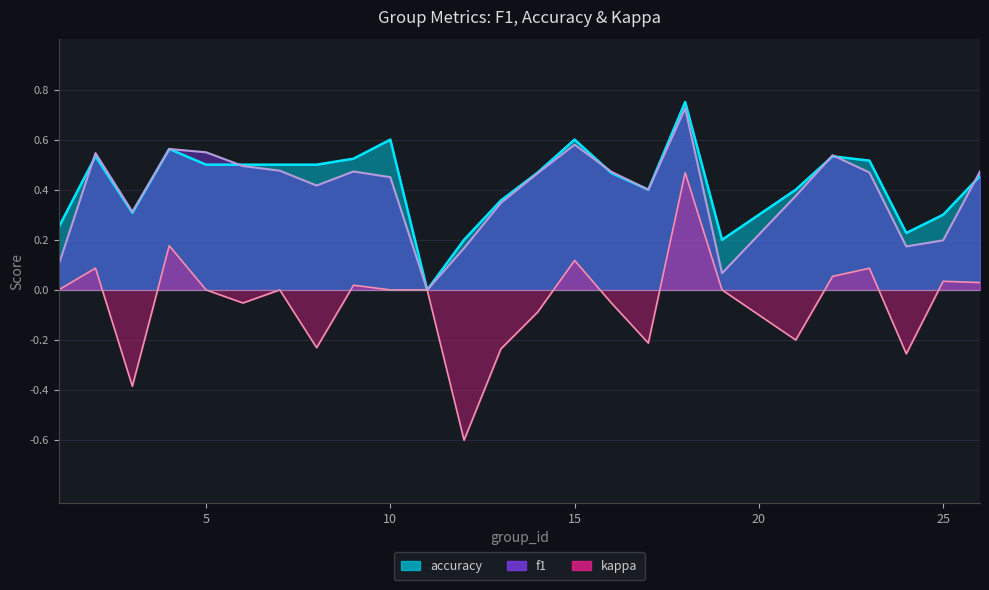

Where is accuracy nearest to the value 0?

11